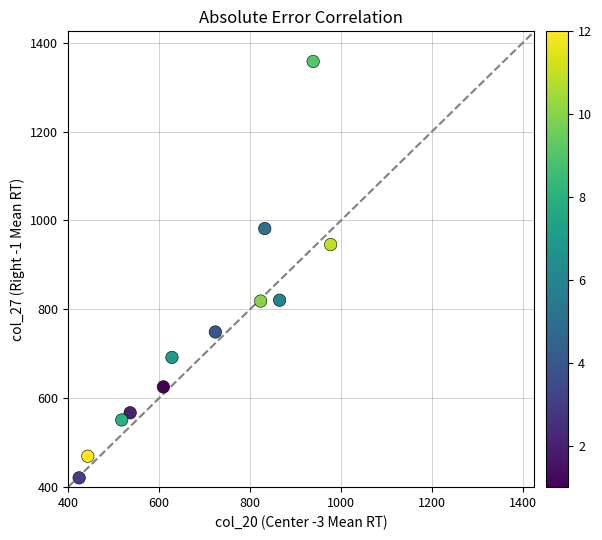

What Y value in the scatter plot is closest to 889?

945.6